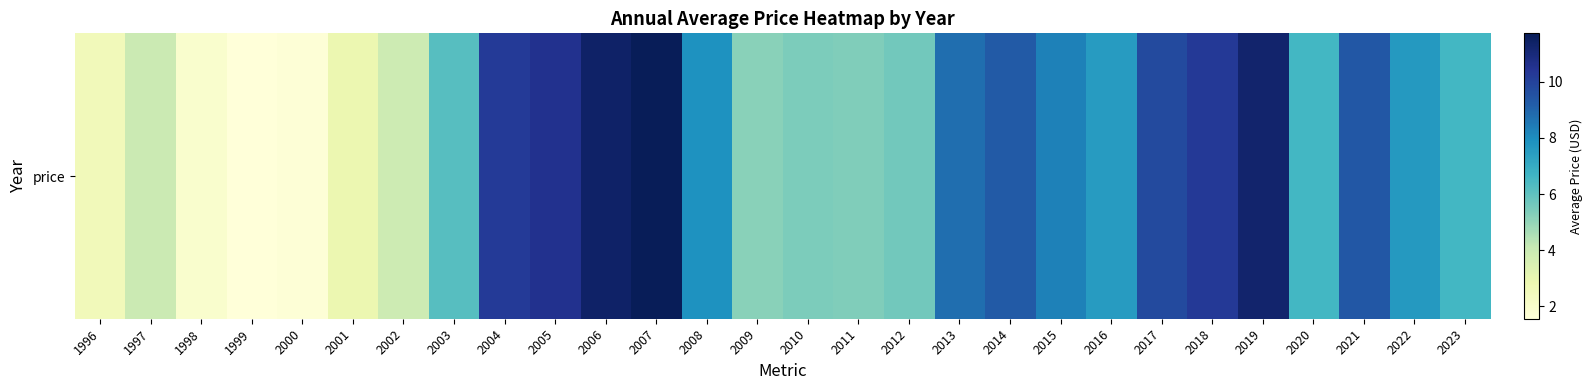

How many data points does each series have?

28